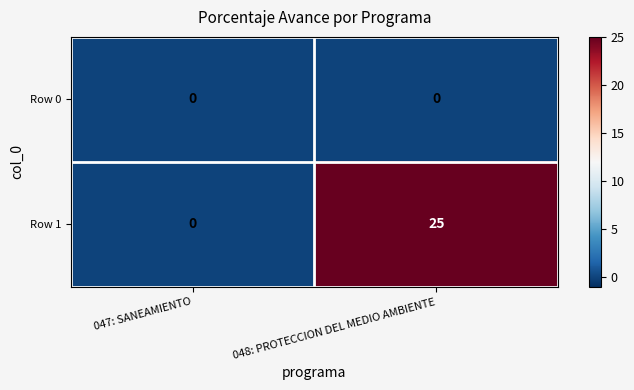

How many positive values does the Row 1 series have?

1